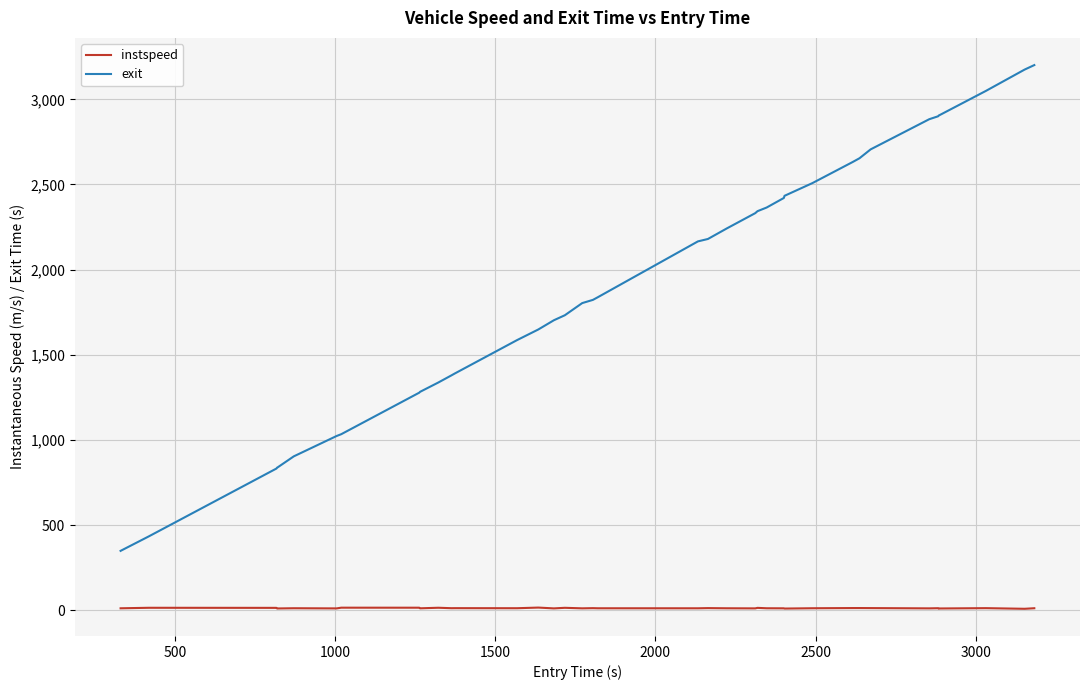

List the series in order of their overall mean, lowest first.

instspeed, exit